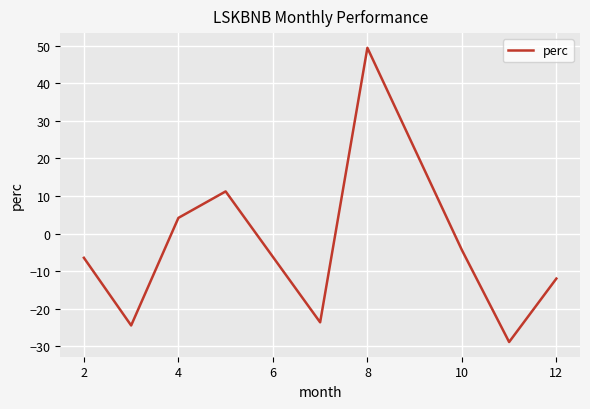

What is the smallest value displayed?

-28.8